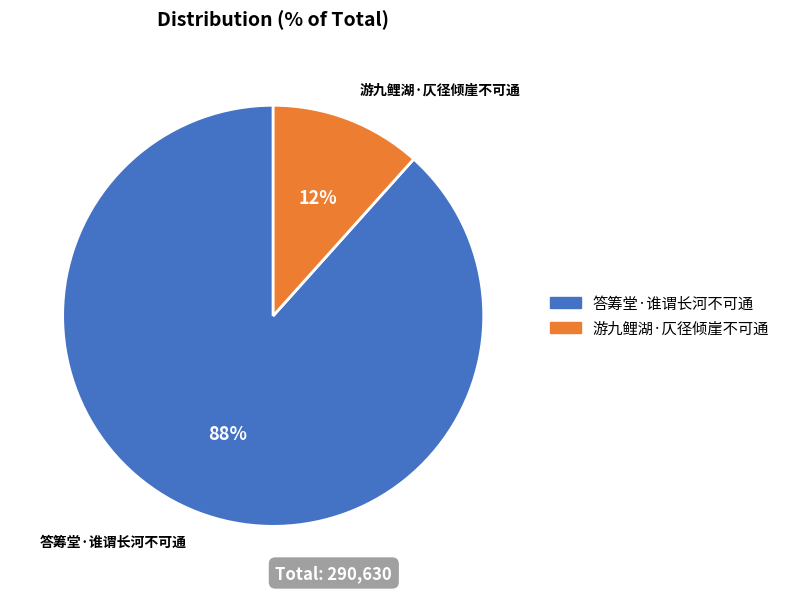

Count the number of slices in the pie.

2